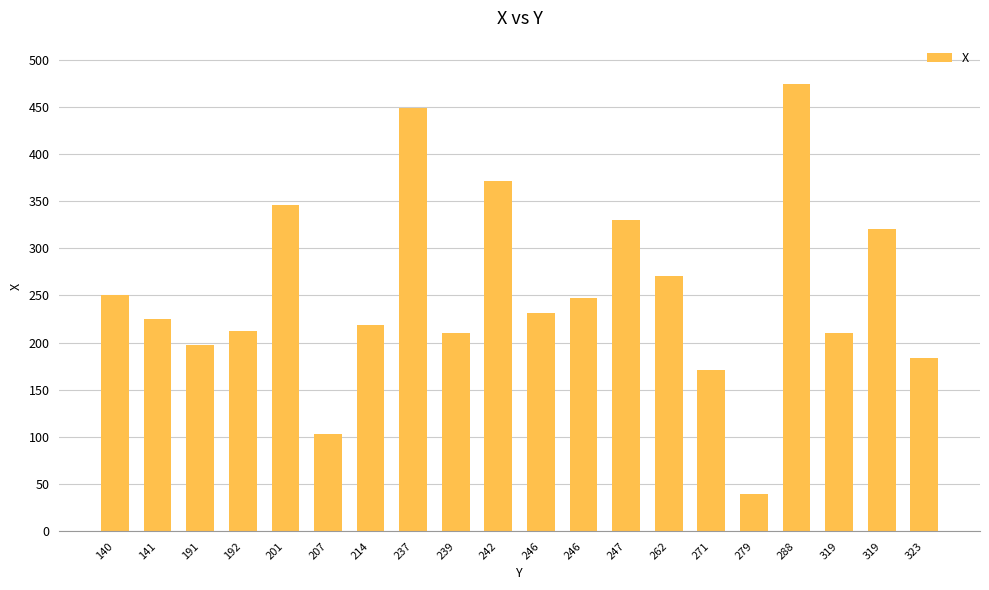

Reading left to right, extract all data points from this chart.

140=250	141=225	191=197	192=212	201=346	207=103	214=219	237=449	239=210	242=371	246=231	246=247	247=330	262=271	271=171	279=40	288=474	319=210	319=320	323=184